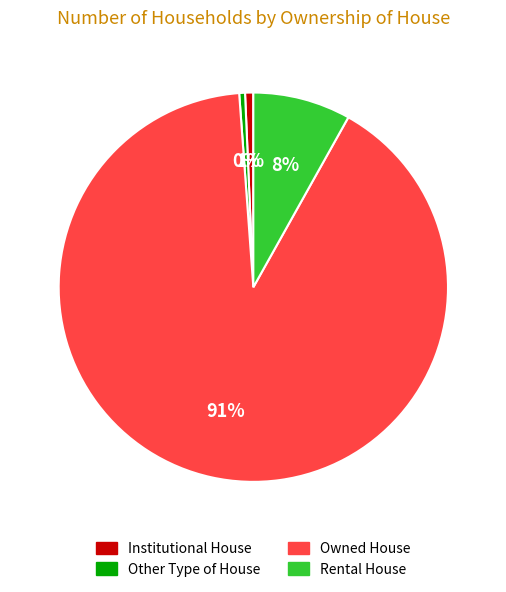

Count the number of slices in the pie.

4